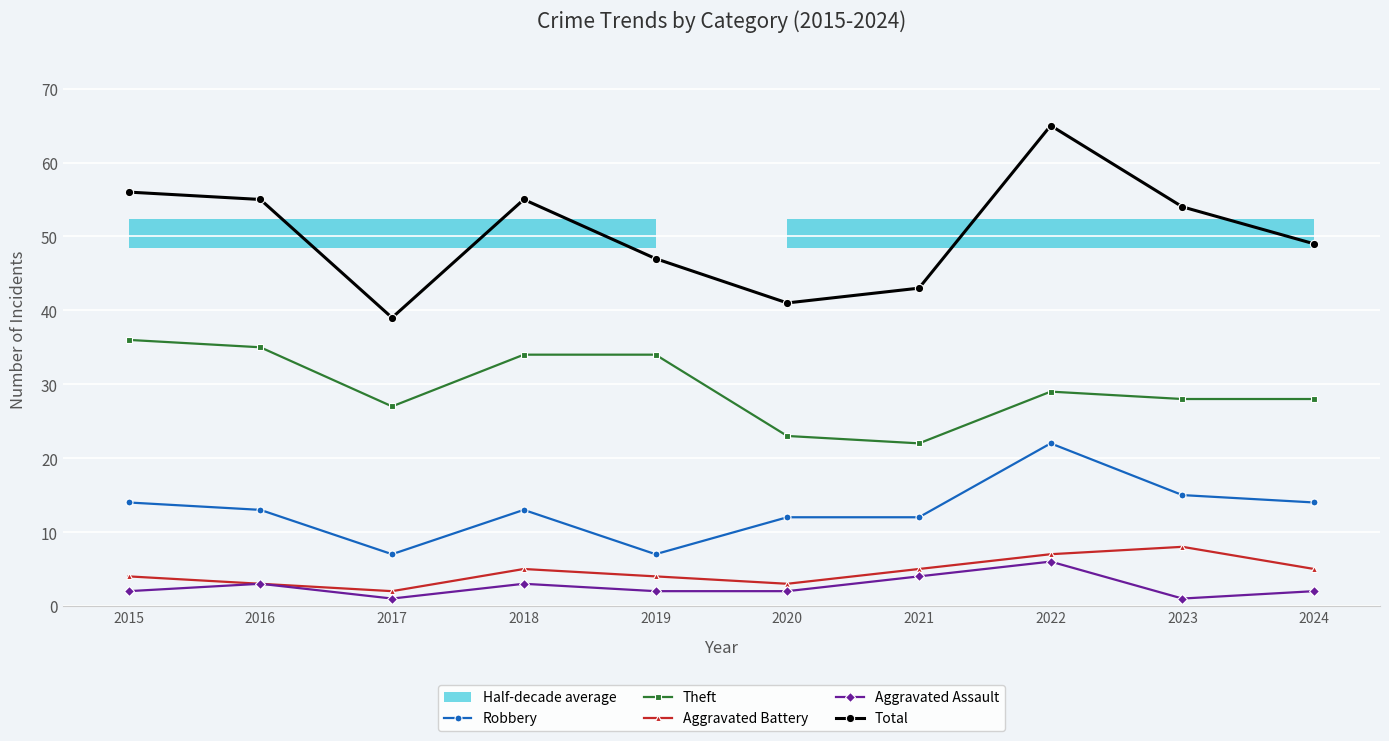

List the labels in order of Theft value, largest first.

2015, 2016, 2018, 2019, 2022, 2023, 2024, 2017, 2020, 2021